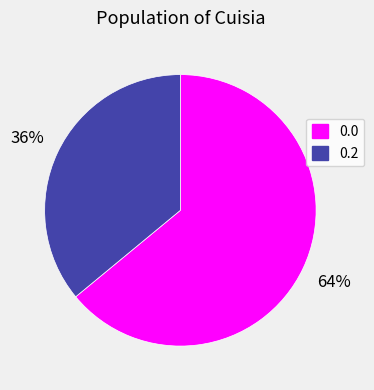

Does 0.2 represent more than half of the total?

No